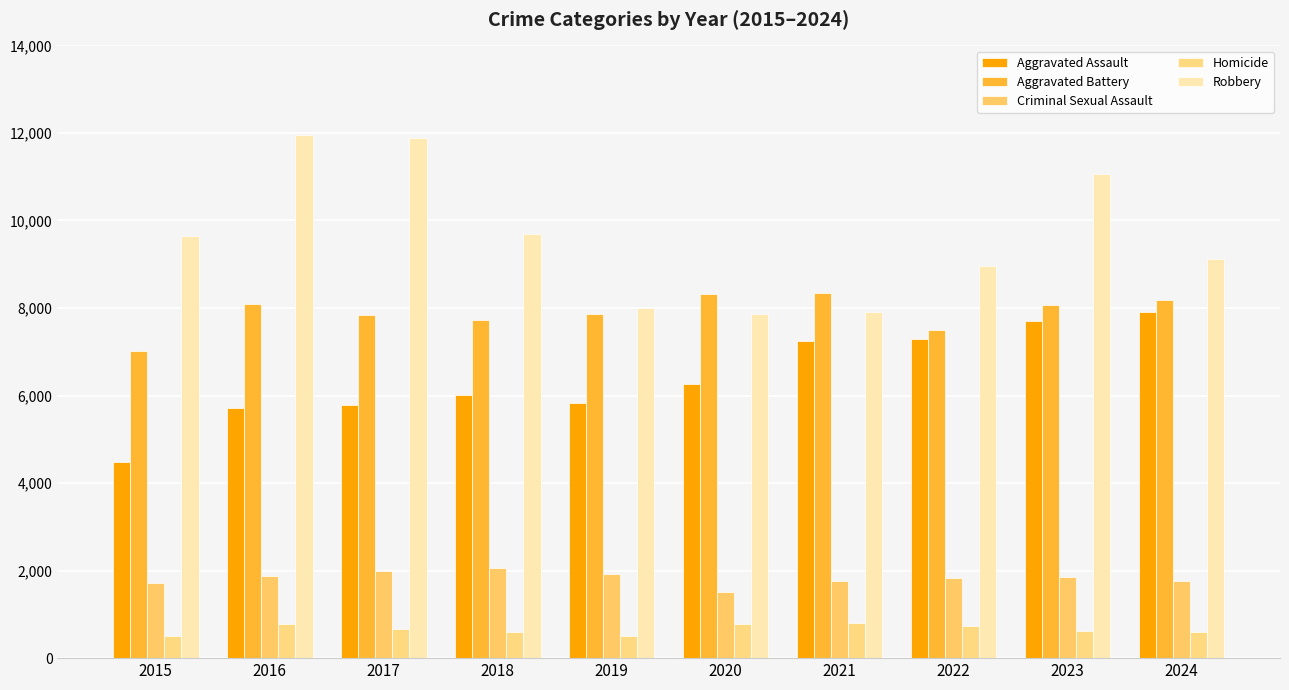

Rank the series by their maximum value, from highest to lowest.

Robbery, Aggravated Battery, Aggravated Assault, Criminal Sexual Assault, Homicide